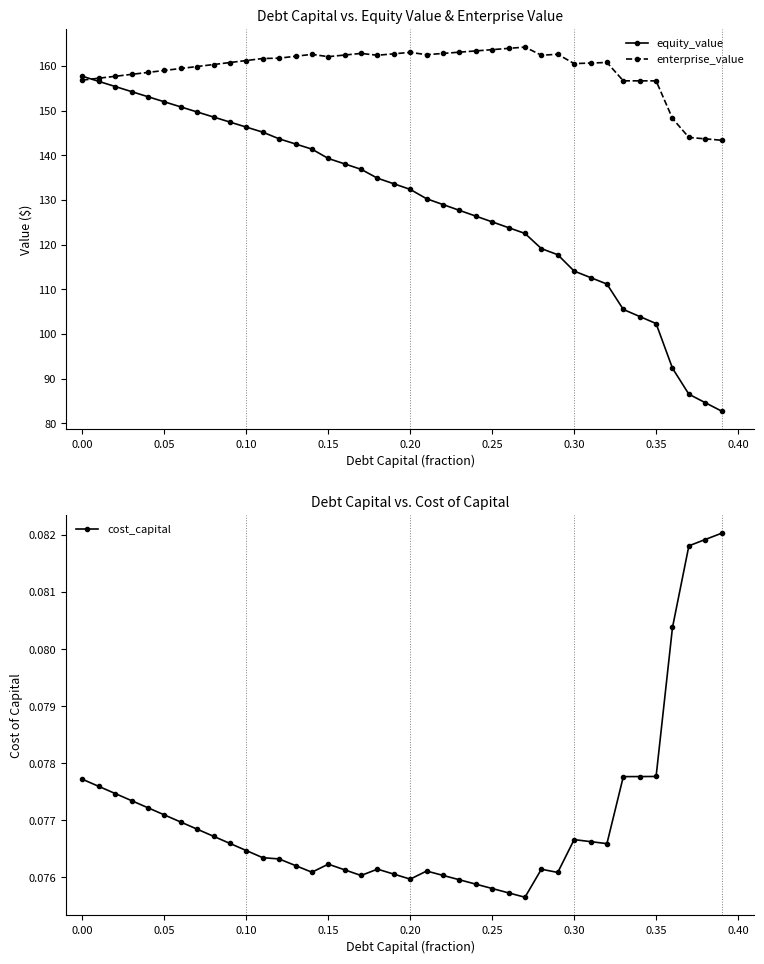

What is the maximum value shown in the chart?

164.2